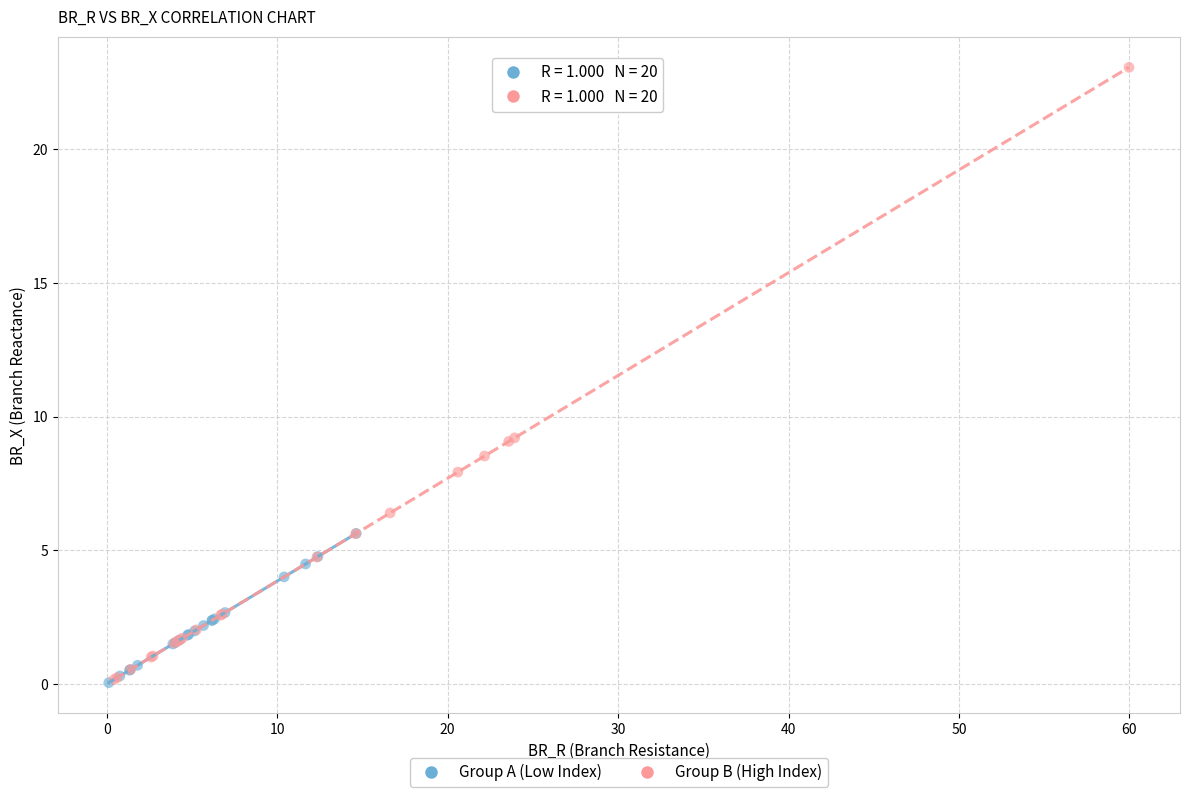

Which series has the widest spread of Y values?

Group B (High Index)